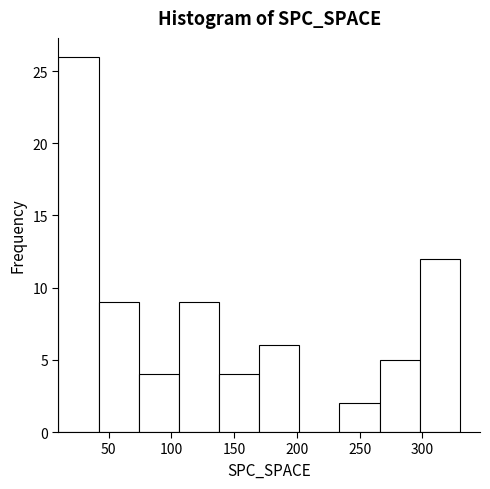

Which range on the x-axis has the tallest bar?

10 to 42